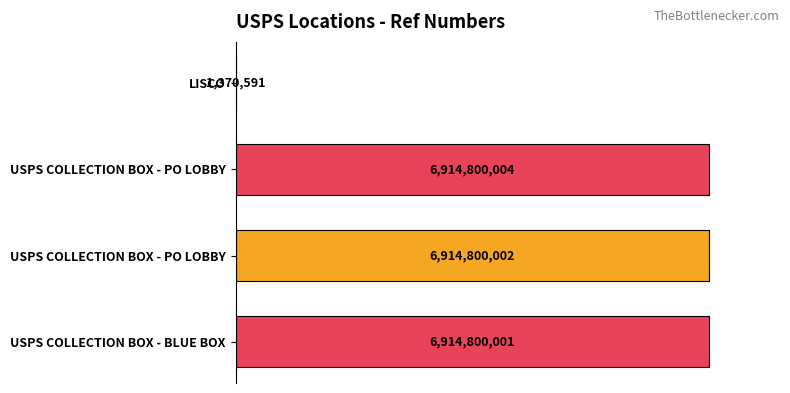

Rank the categories by value from lowest to highest.

LISCO, USPS COLLECTION BOX - BLUE BOX, USPS COLLECTION BOX - PO LOBBY, USPS COLLECTION BOX - PO LOBBY